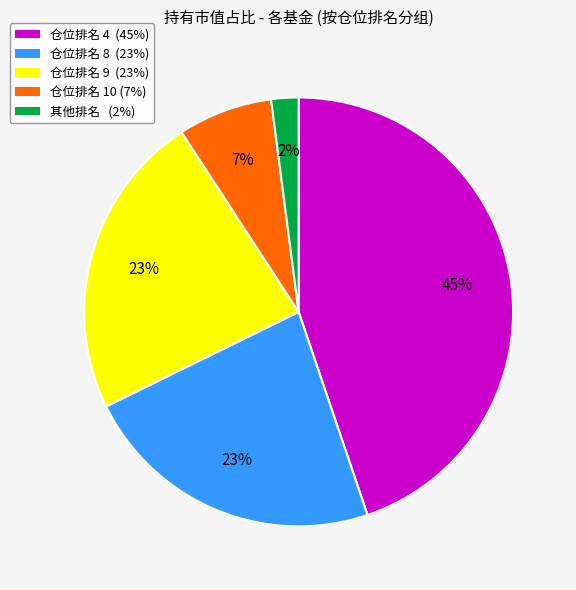

Does any single category account for the majority?

No